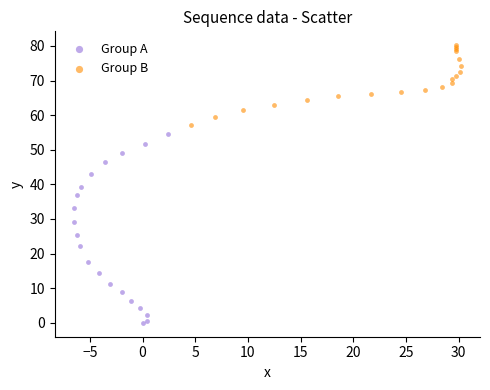

Which series has the largest Y range (max minus min)?

Group A